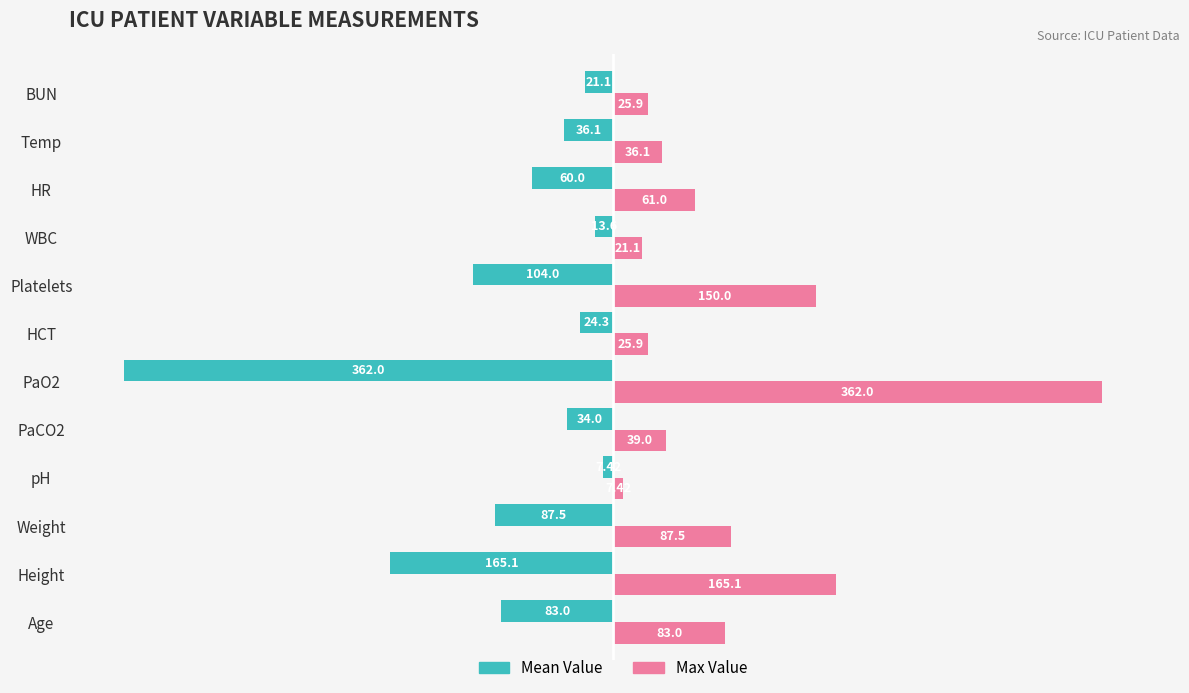

Which series has the largest total across all categories?

Max Value